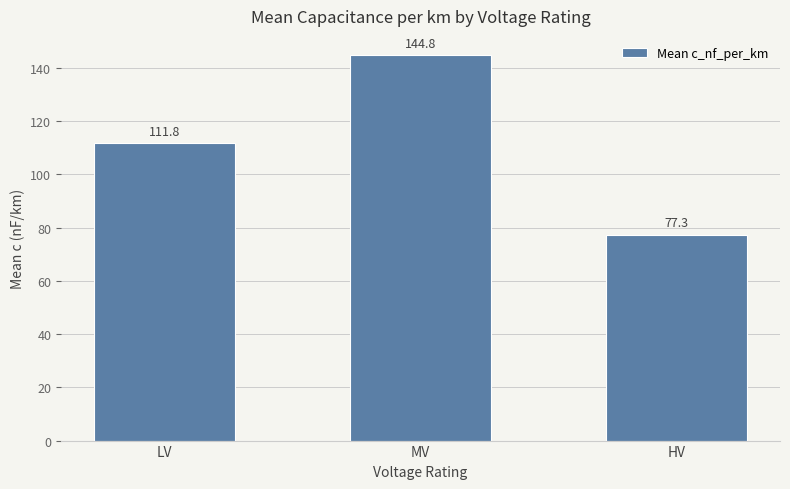

What is the sum of all values?

333.9